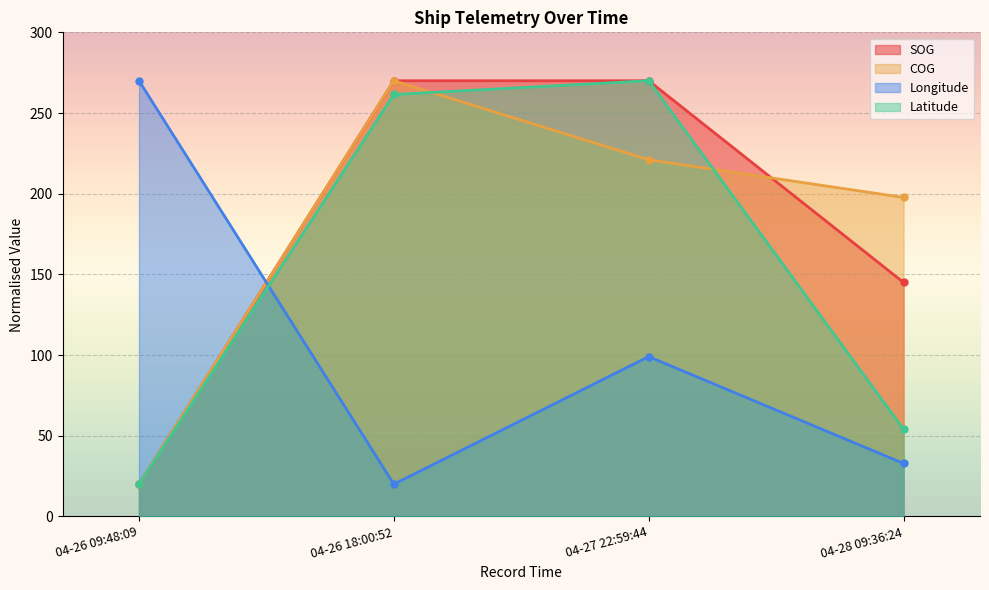

What is the label of the 2nd point from the left?

04-26 18:00:52